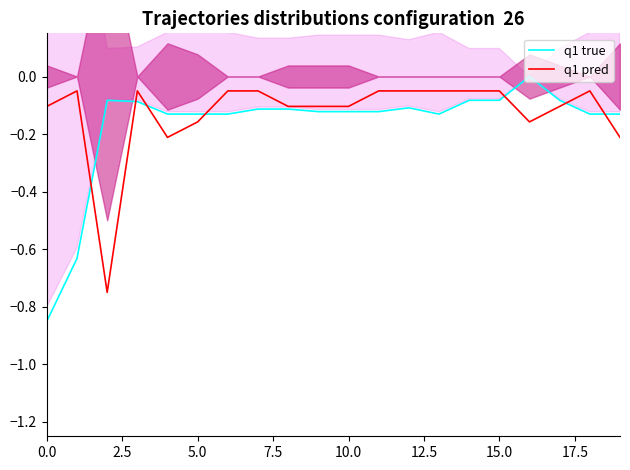

What is the difference between the q1 pred values at 17 and 16?

0.1